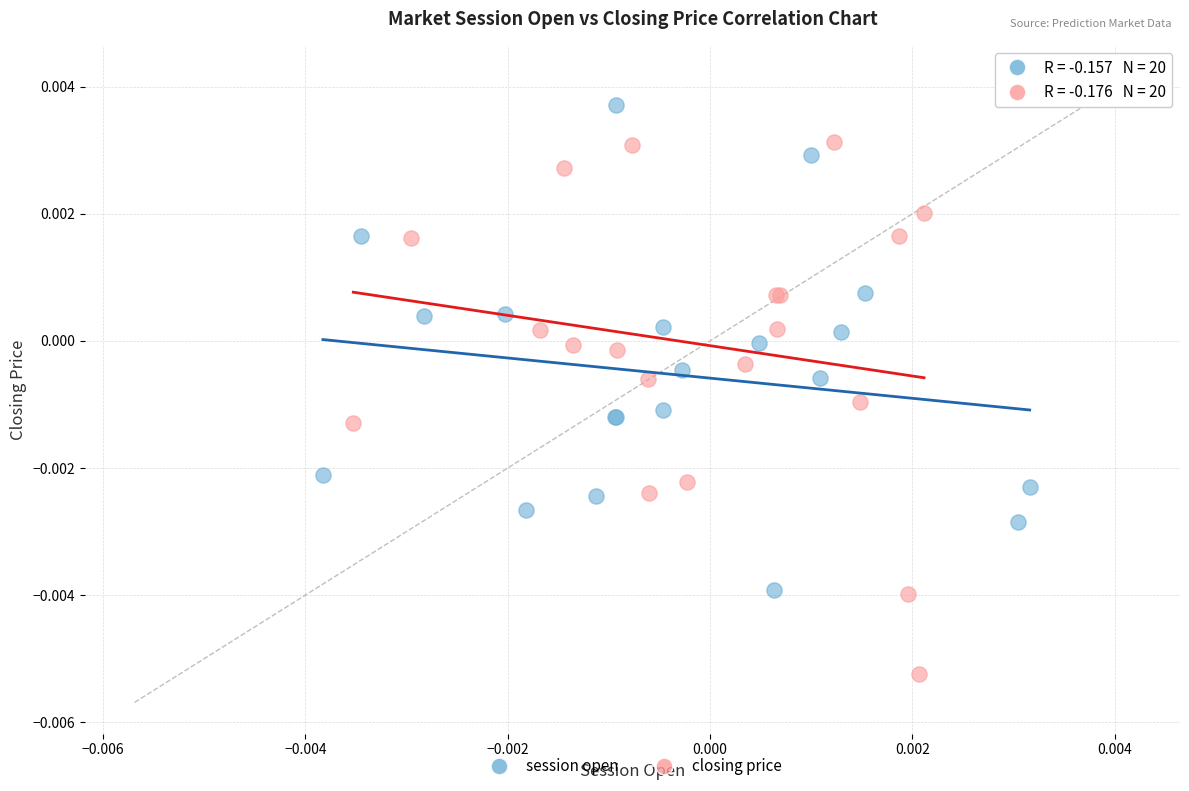

Which series has the largest Y range (max minus min)?

closing price